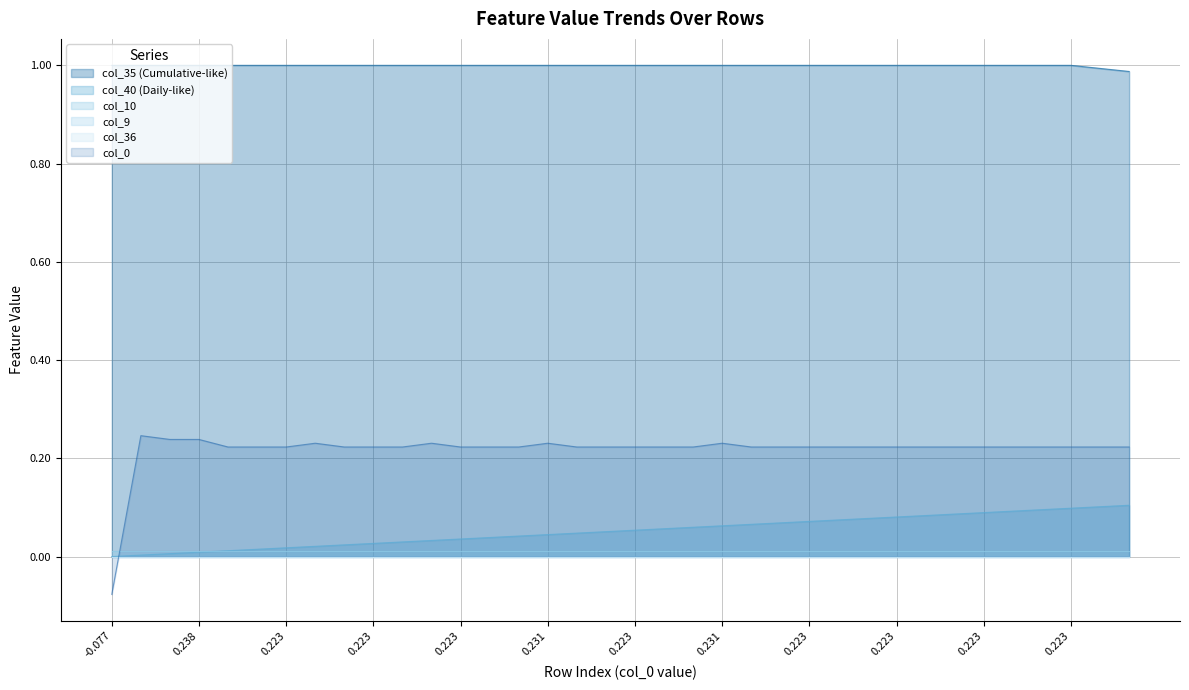

At which category is the sum across all series the highest?

33